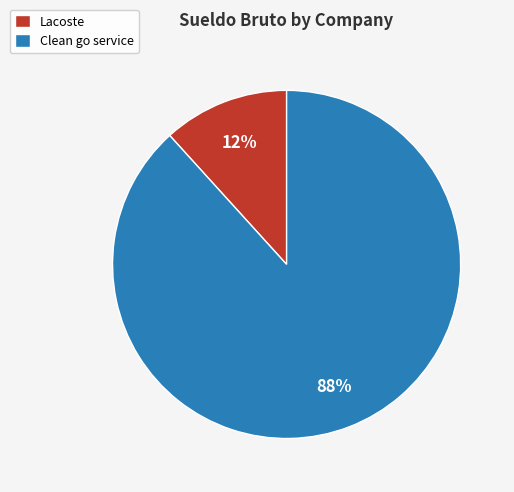

Which has a higher value, Lacoste or Clean go service?

Clean go service